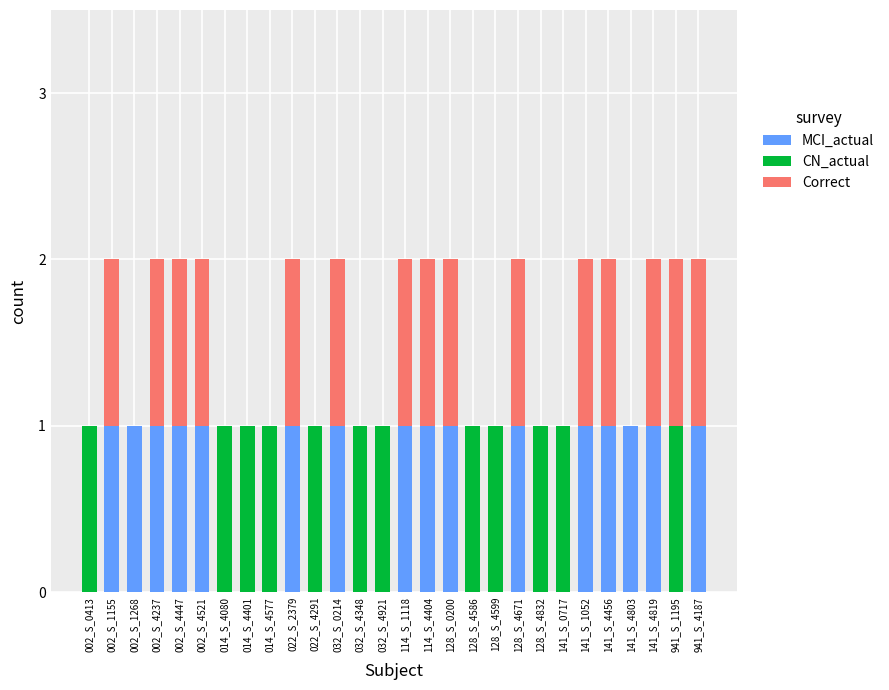

What is the difference between the MCI_actual values at 128_S_4599 and 022_S_2379?

1